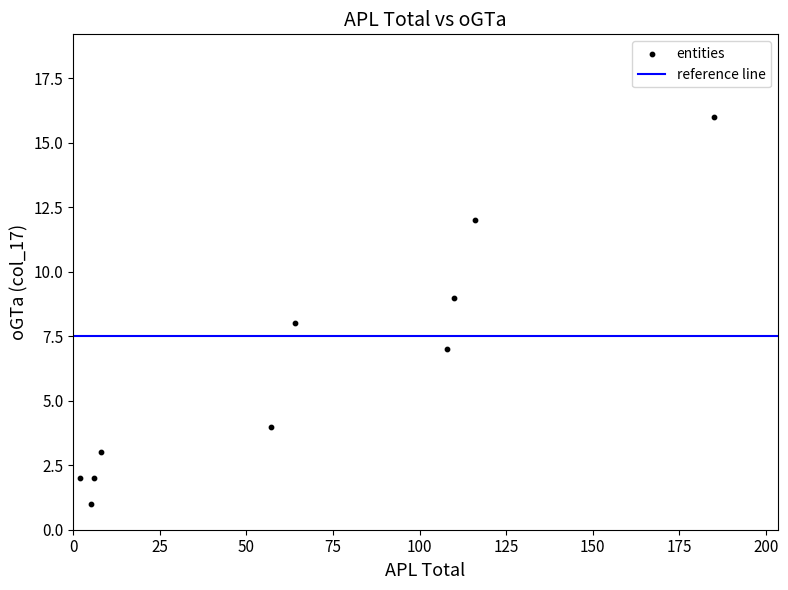

What is the range of Y values (max minus min)?

15